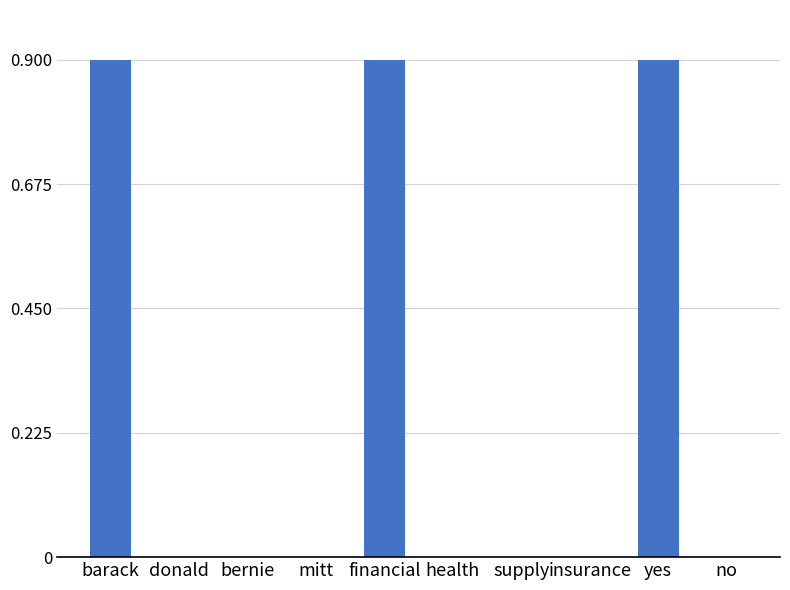

Which category has the highest value across all series?

barack